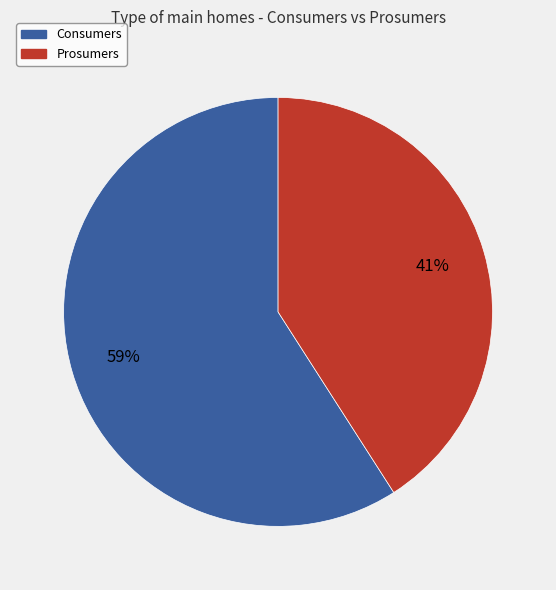

Combined, do Prosumers and Consumers account for over 50%?

Yes